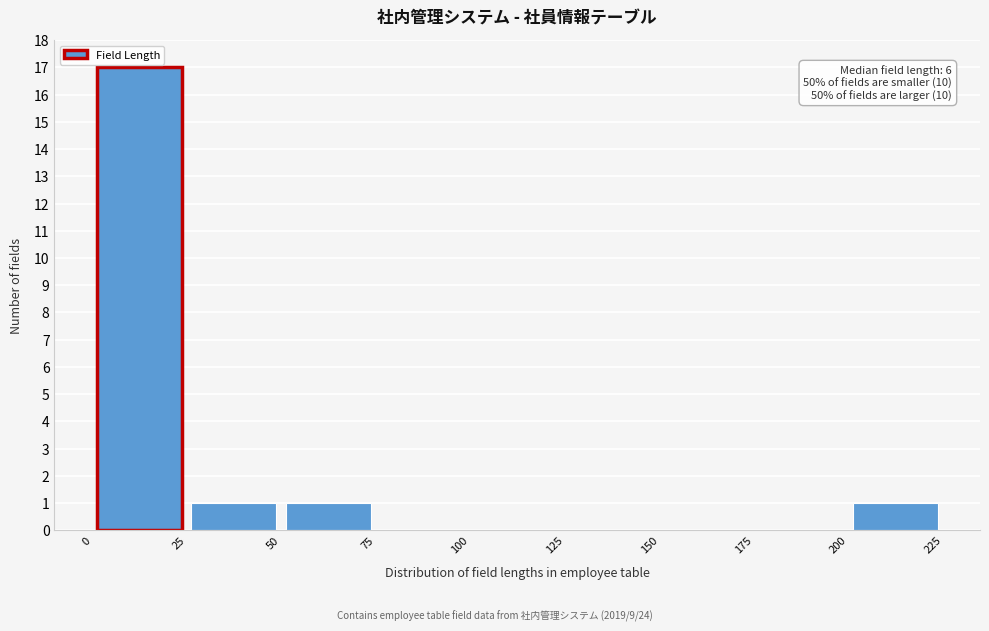

Which range on the x-axis has the tallest bar?

0 to 25